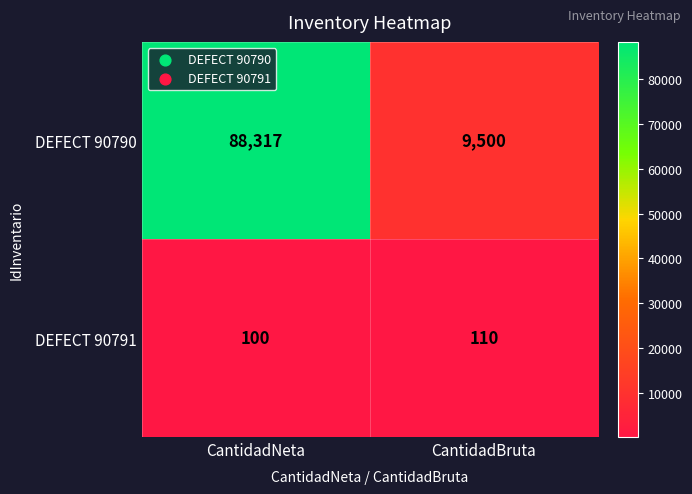

At how many categories does at least one series exceed 2679?

2